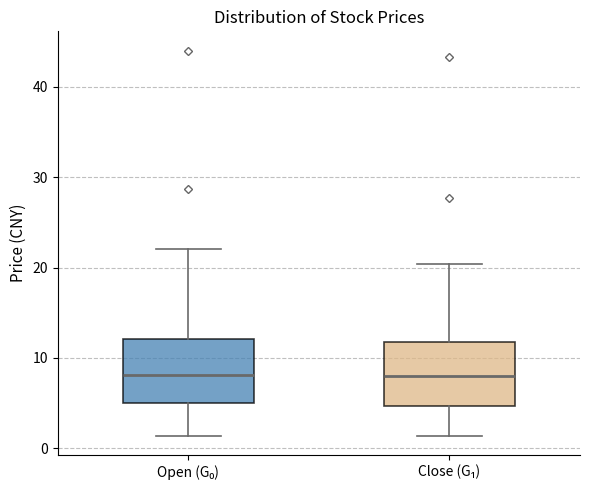

Reading left to right, transcribe this box plot: for each box, give where its median line is, the range the box spans, and where its two whiskers end, as read against the y-axis. The values are not printed on the chart, so give them approximately, as read against the axis.

Open (G₀): median 8, box 5 to 12, whiskers 1 to 22
Close (G₁): median 8, box 5 to 12, whiskers 1 to 20